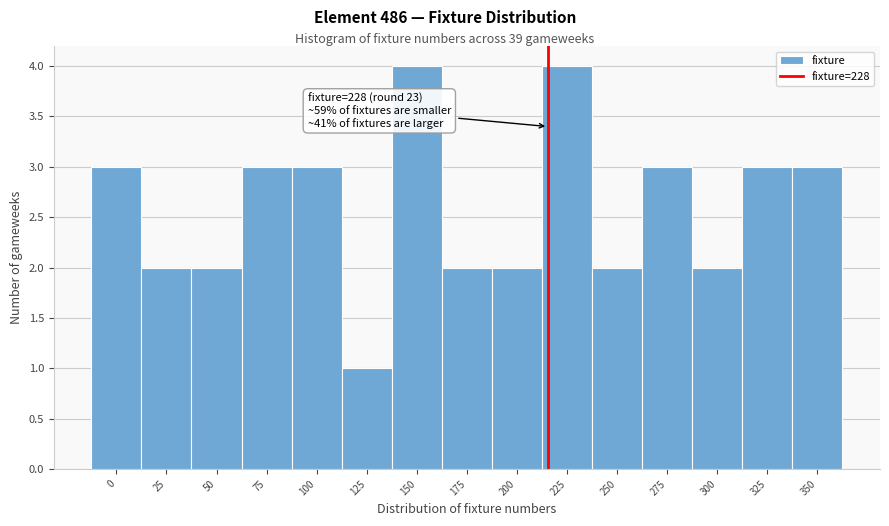

Reading left to right, what are all the values shown in this chart?

0=3	25=2	50=2	75=3	100=3	125=1	150=4	175=2	200=2	225=4	250=2	275=3	300=2	325=3	350=3